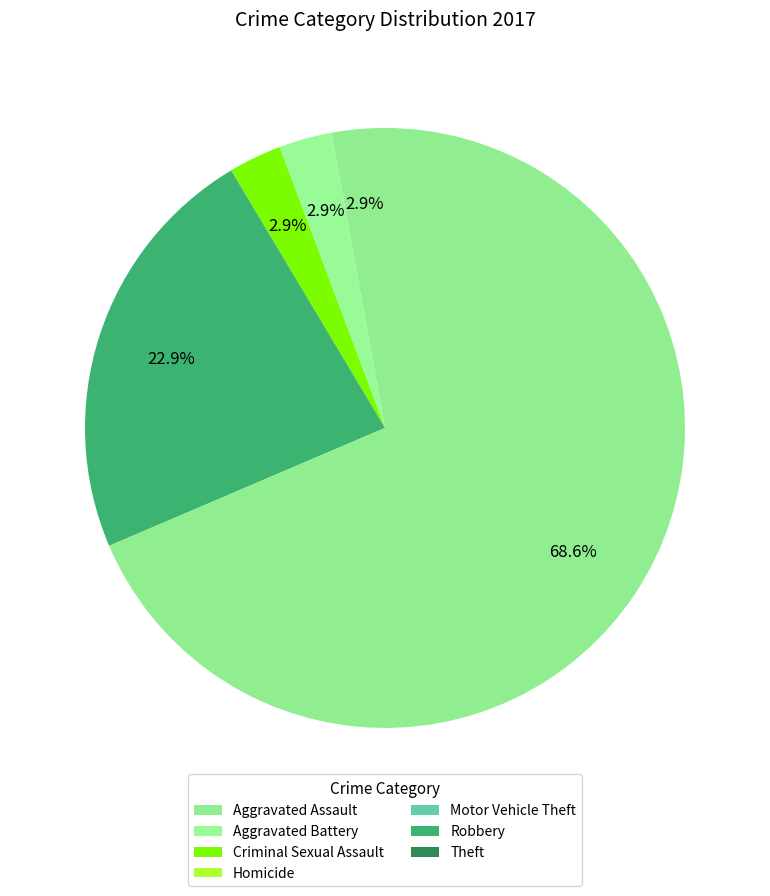

Combined, do Aggravated Battery and Homicide account for over 50%?

No